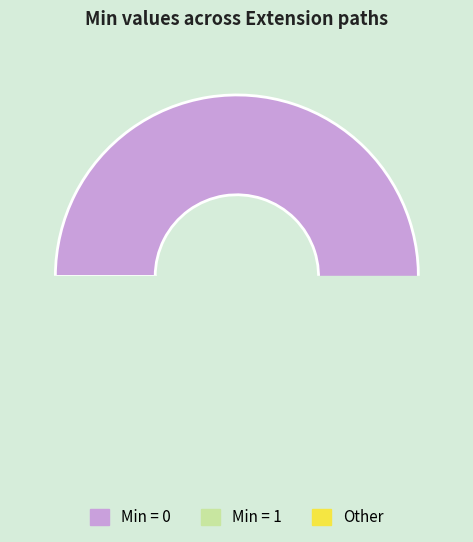

Is it true that Extension.id is 0% of the pie?

True